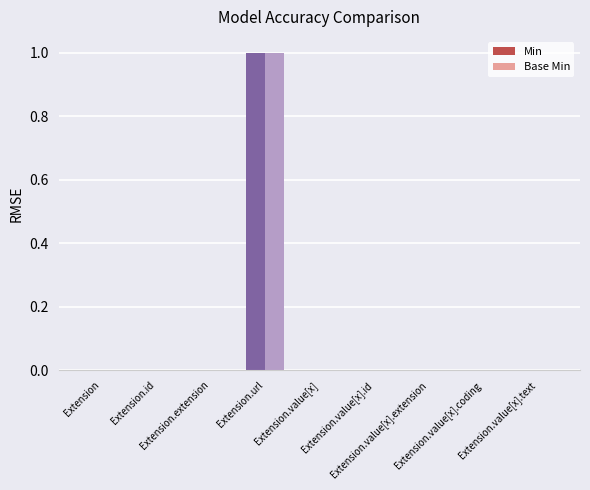

What are all the series names shown in the legend?

Min, Base Min